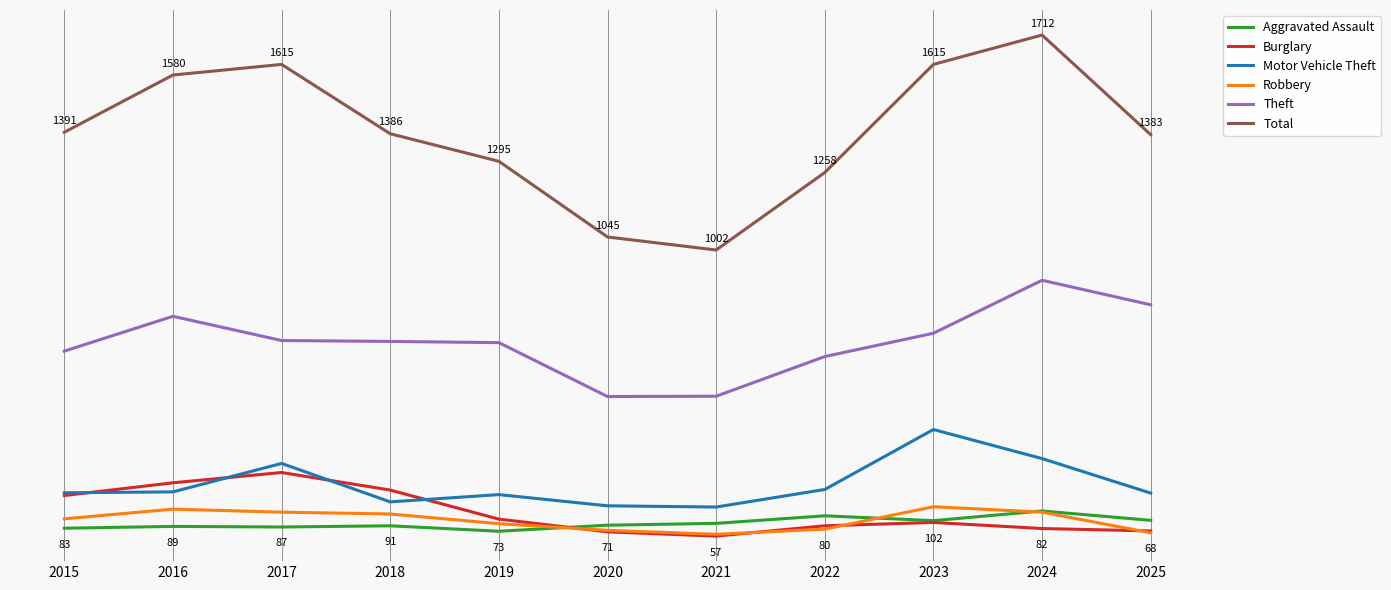

Rank the categories by Theft value from highest to lowest.

2024, 2025, 2016, 2023, 2017, 2018, 2019, 2015, 2022, 2021, 2020